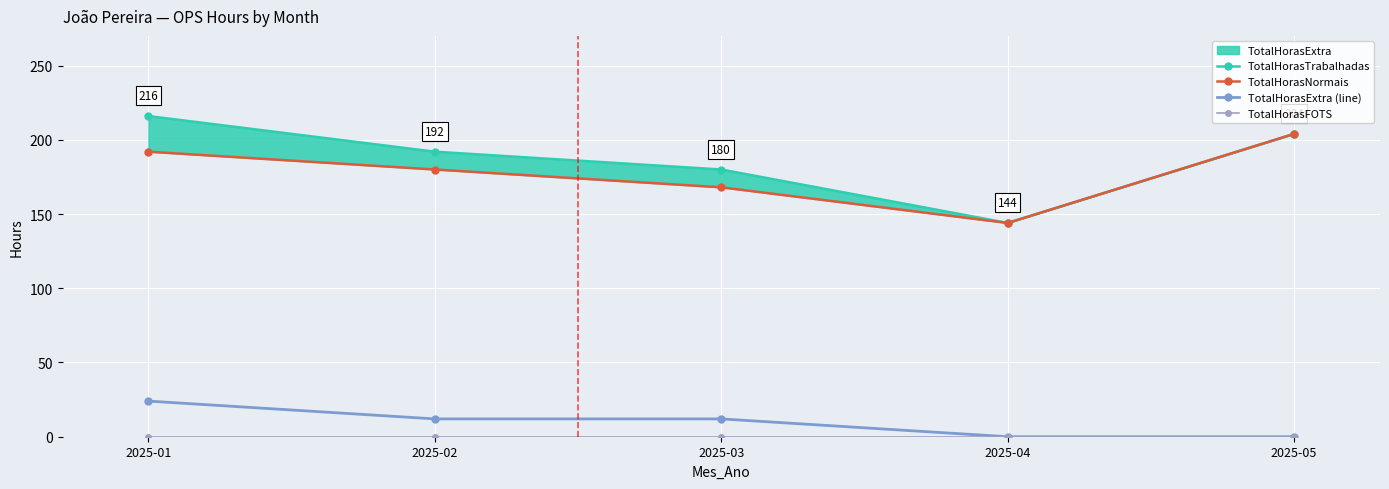

Rank the series by their maximum value, from lowest to highest.

TotalHorasFOTS, TotalHorasExtra (line), TotalHorasNormais, TotalHorasTrabalhadas